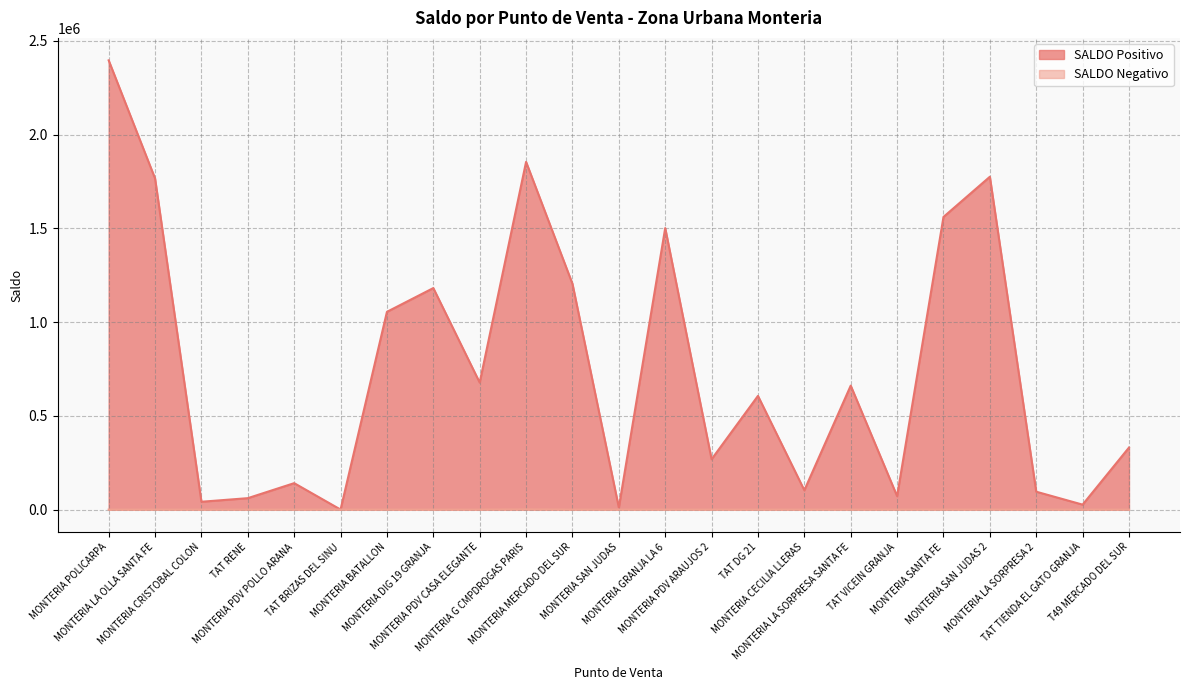

True or false: SALDO Positivo and SALDO Negativo cross at least once.

False